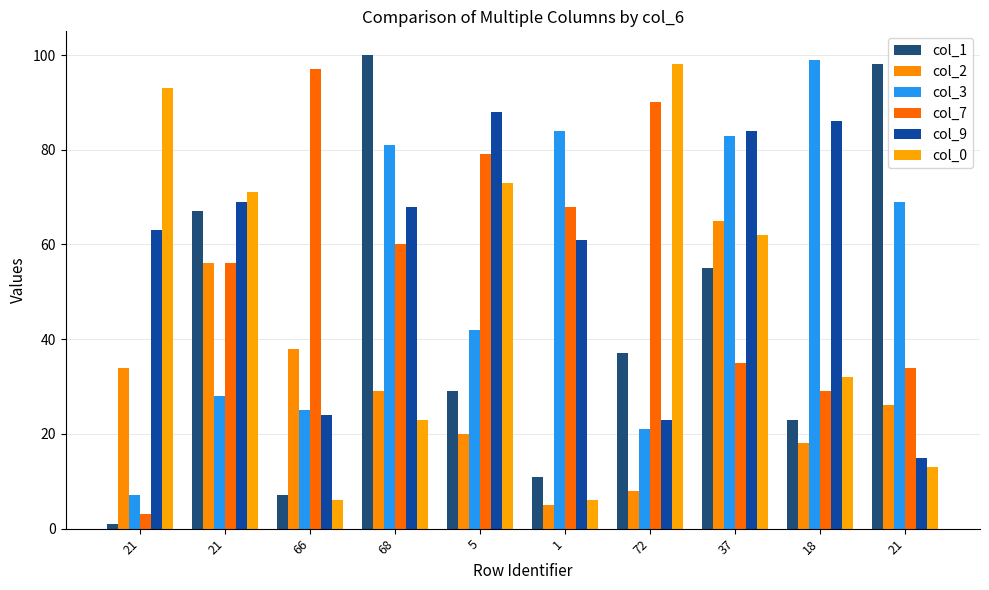

At 1, list the series in order from smallest to largest.

col_2, col_0, col_1, col_9, col_7, col_3